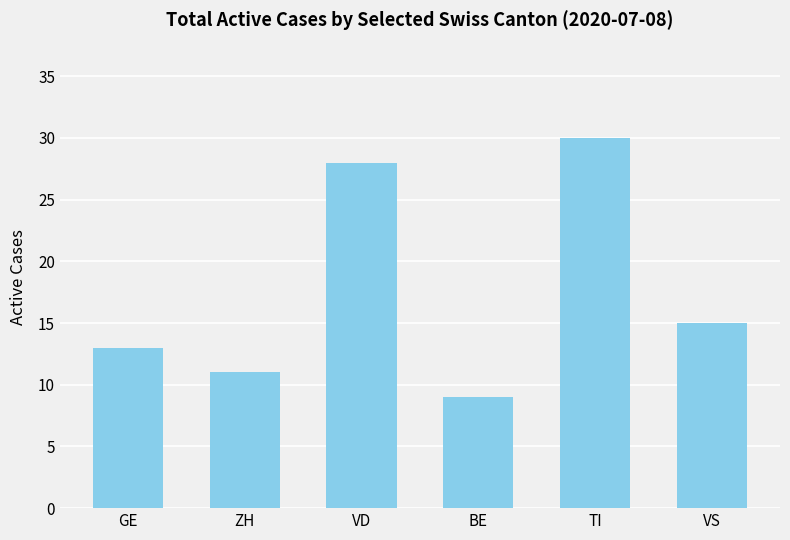

What position from the left is VD?

3